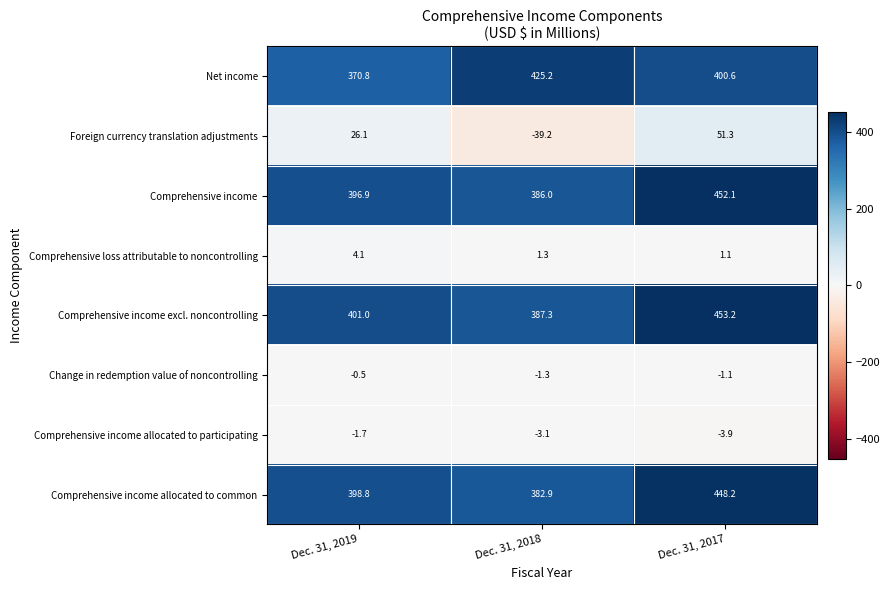

What is the difference between the highest and lowest values at Dec. 31, 2019?

402.7